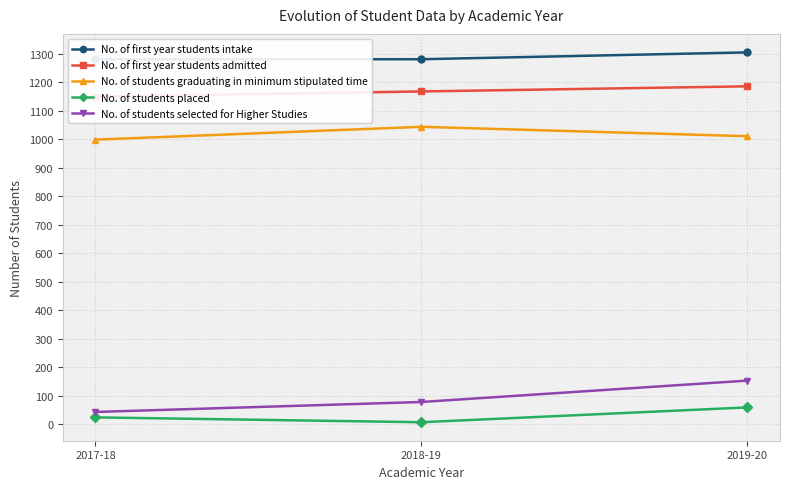

How many values in the No. of first year students intake series exceed 1280?

1